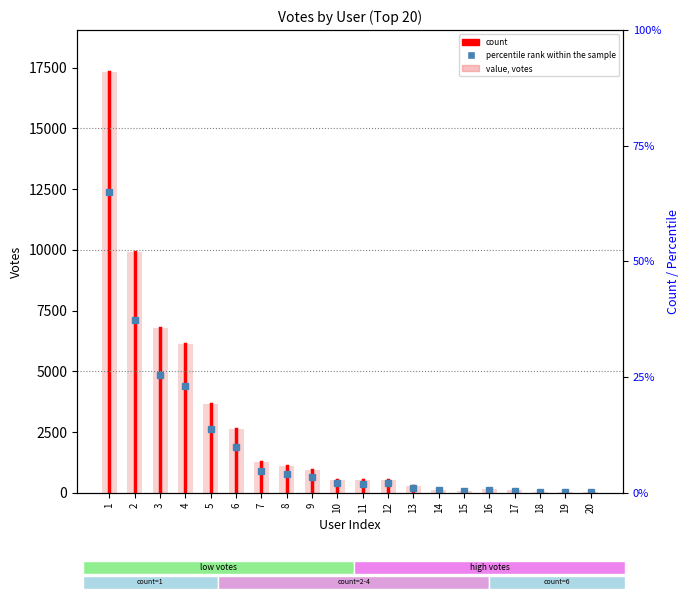

What is the smallest value displayed?

45